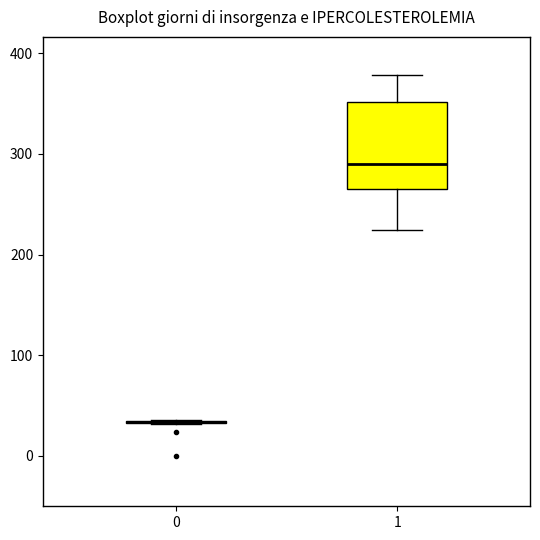

Which box is the tallest, from its lower edge to its upper edge?

1